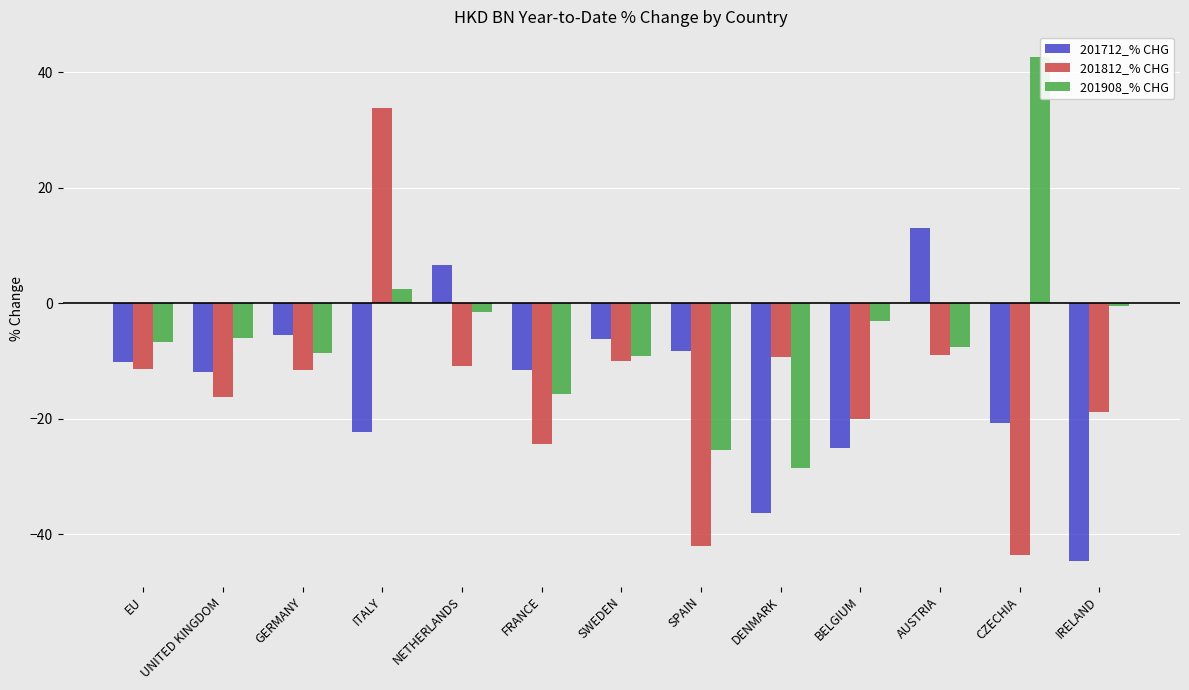

How many distinct data groups are displayed?

3